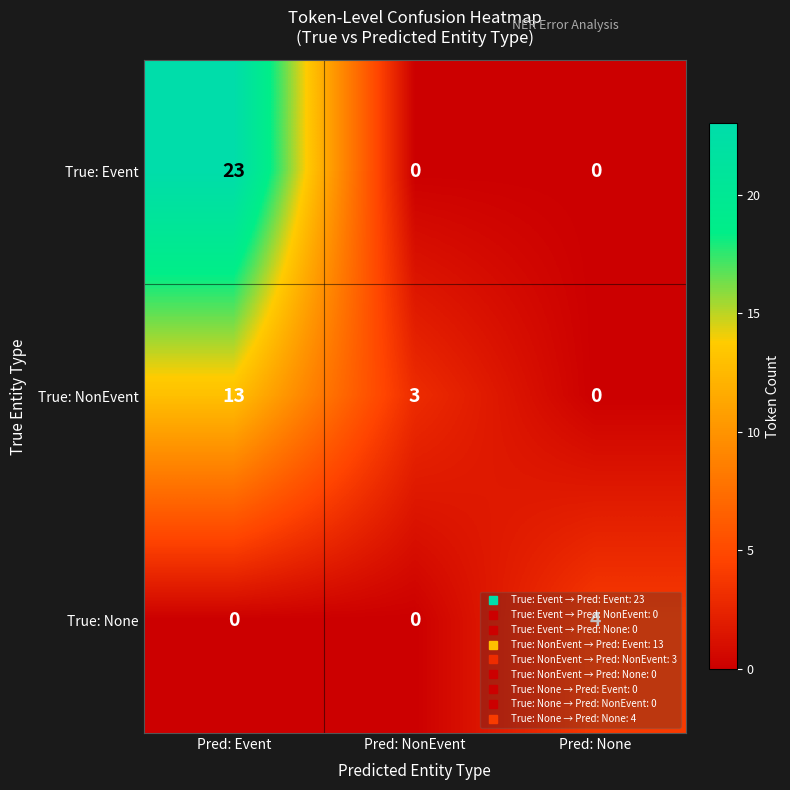

Which category has the highest value across all series?

Pred: Event